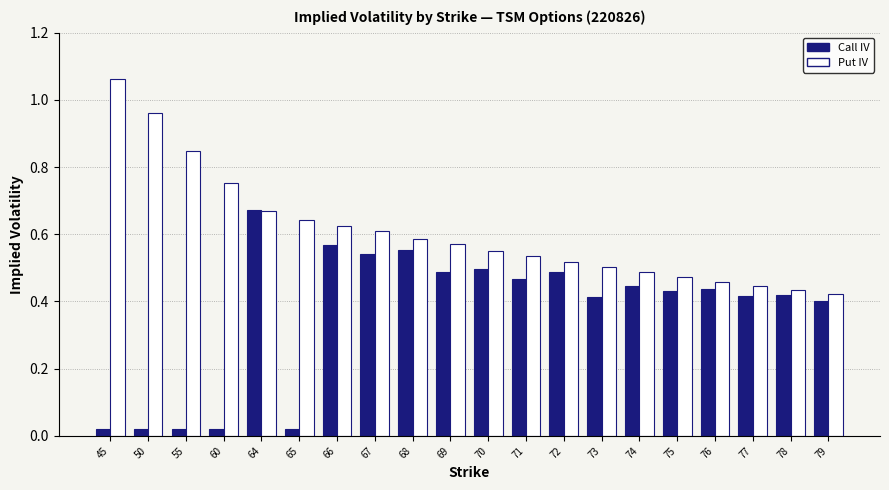

Which series changed the most between 66 and 71?

Call IV